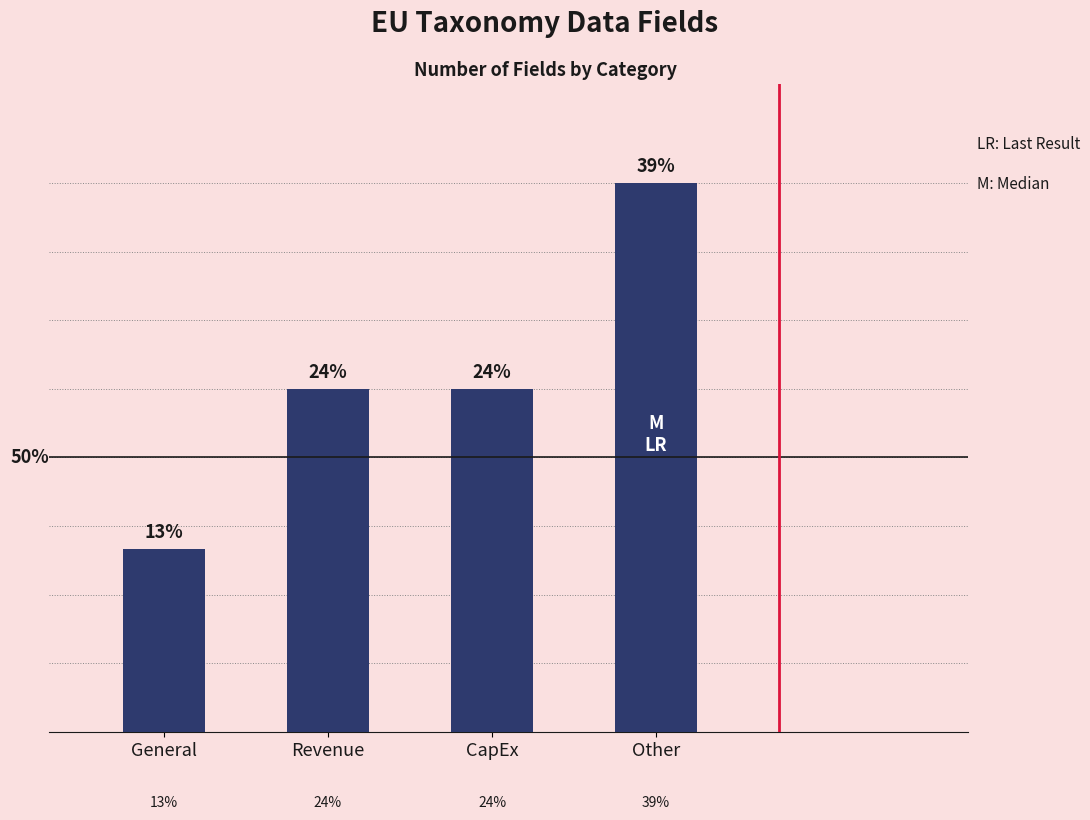

Rank the categories by value from lowest to highest.

General, Revenue, CapEx, Other